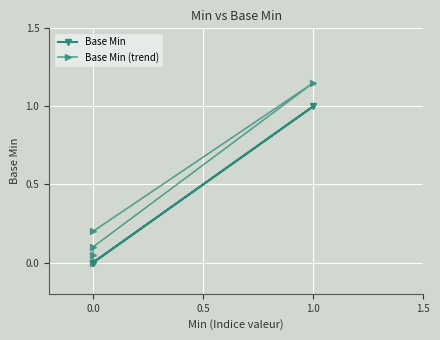

True or false: Base Min has more than 1 points higher than both neighbors.

False